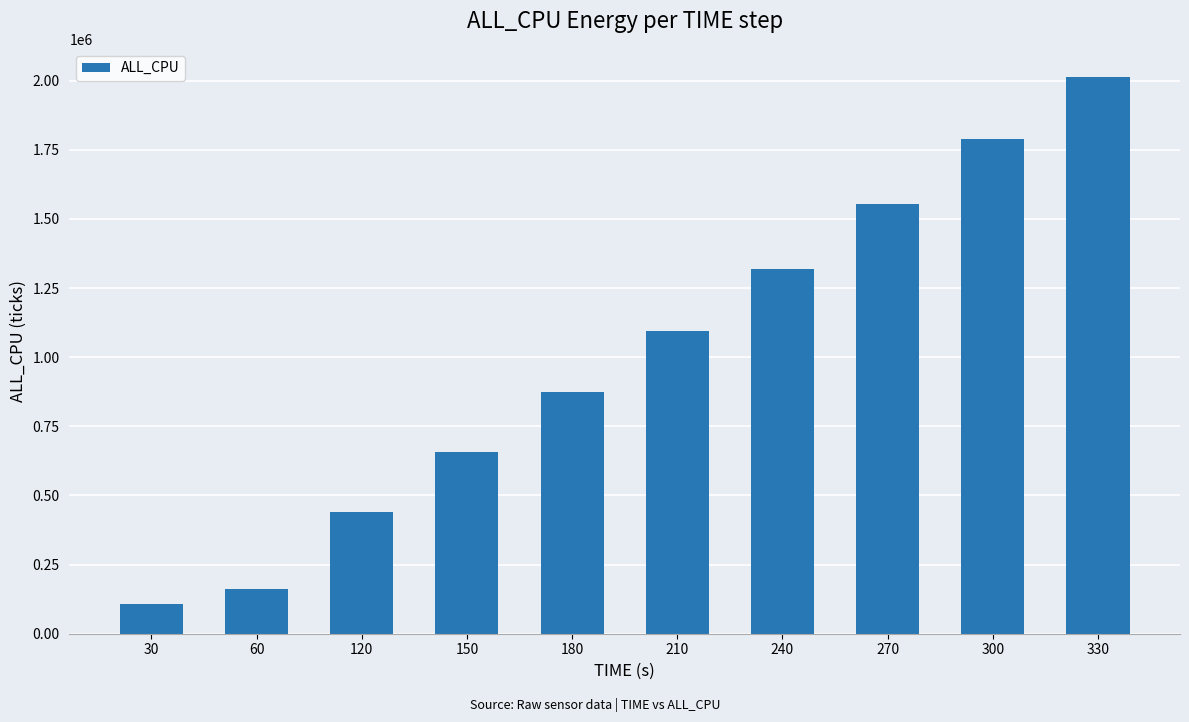

Which has a higher value, 210 or 30?

210